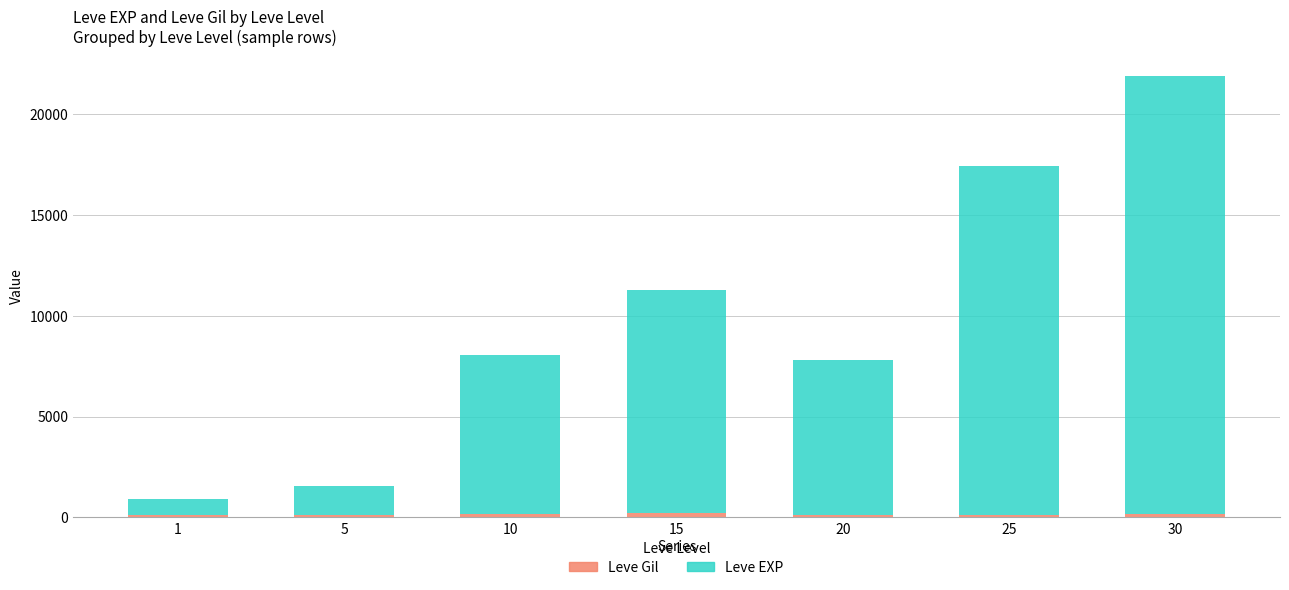

At which category is the sum across all series the highest?

30